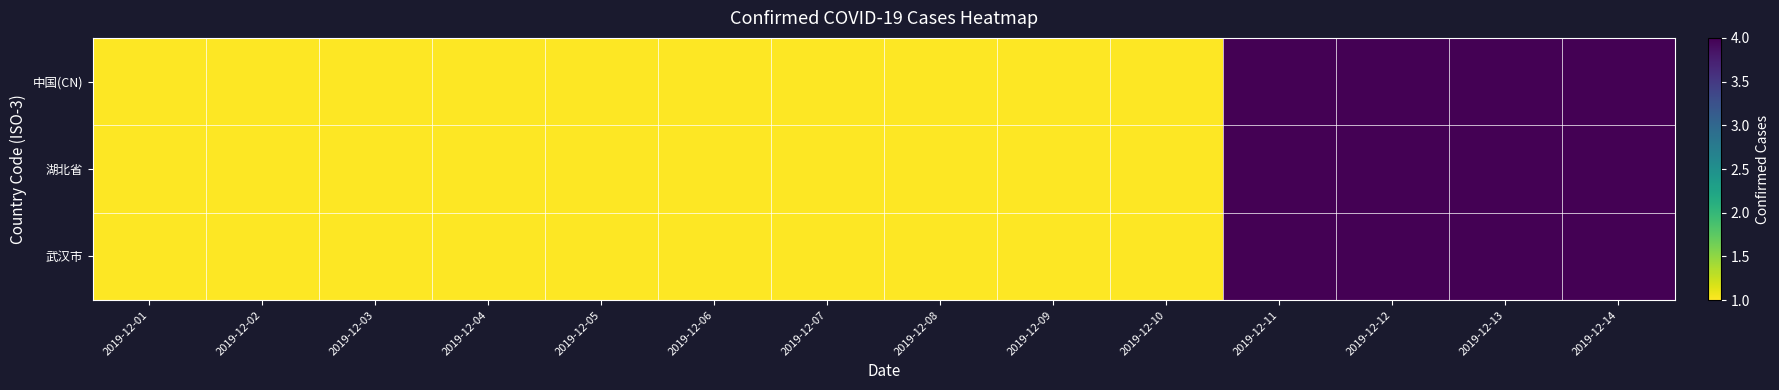

What is the smallest value displayed?

1